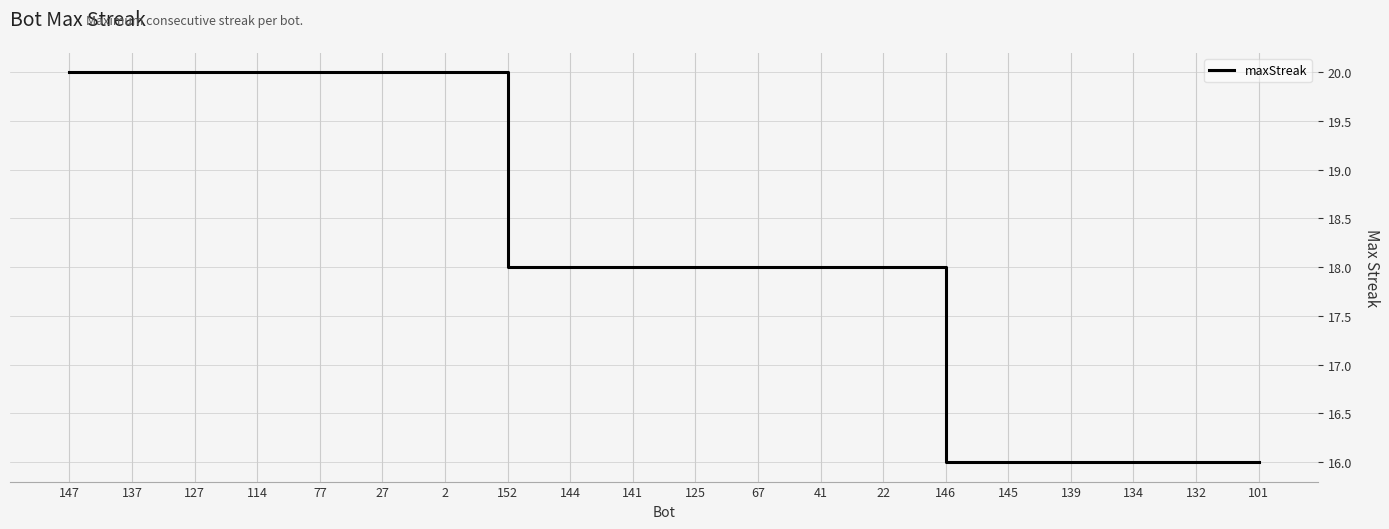

What is the difference between the maximum and second lowest values?

4